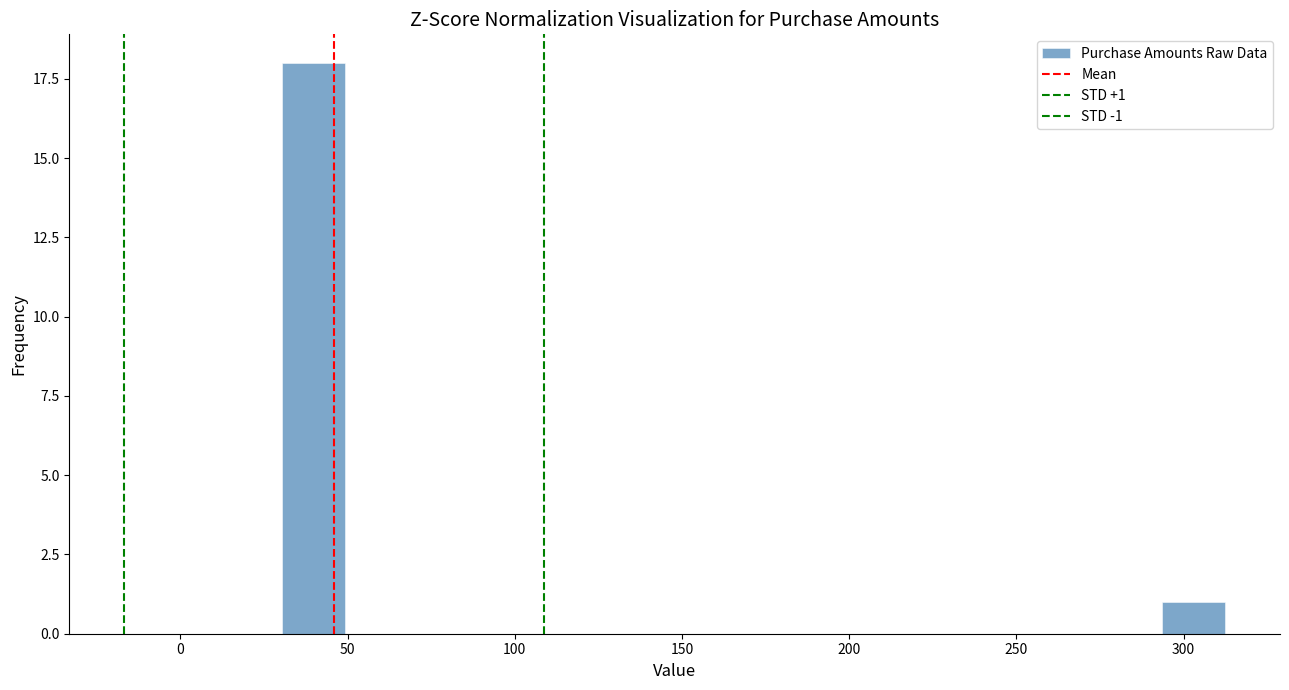

Around what value on the x-axis is the tallest bar? Give the approximate position of its centre, as read against the axis.

40